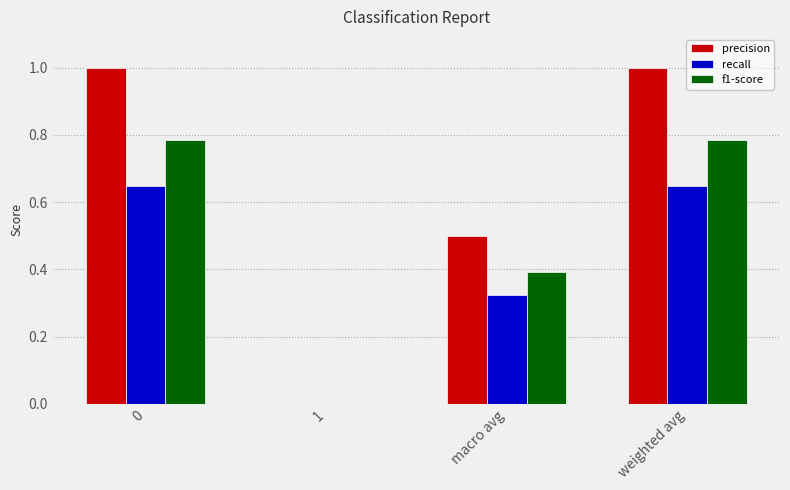

What is the sum of all recall values?

1.6